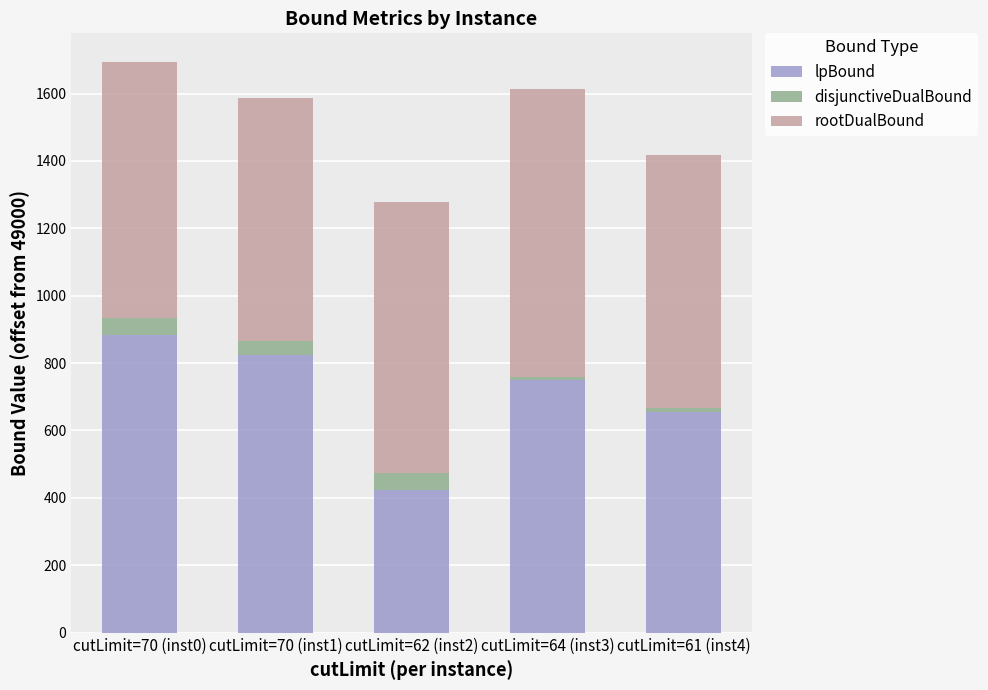

What is the approximate value of lpBound at cutLimit=62 (inst2)?

423.4